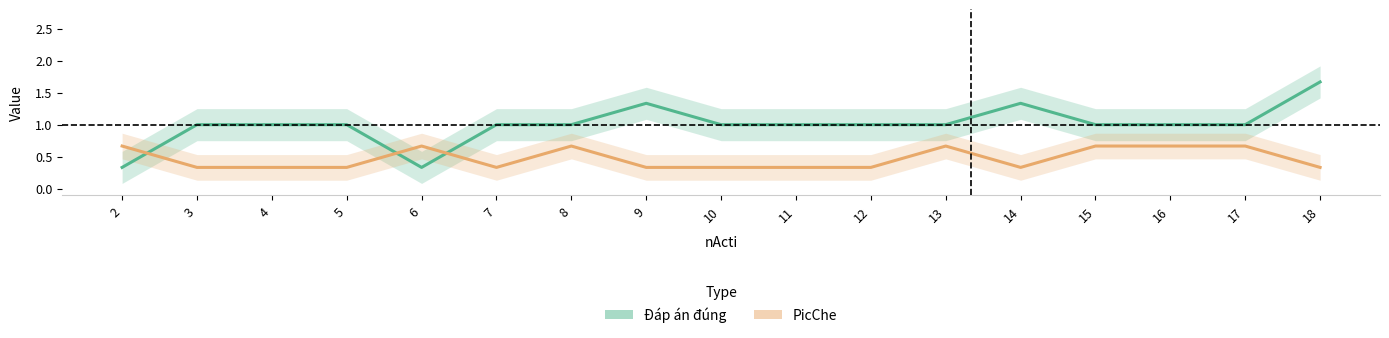

What is the difference between the second highest and second lowest values in the Đáp án đúng series?

1.0